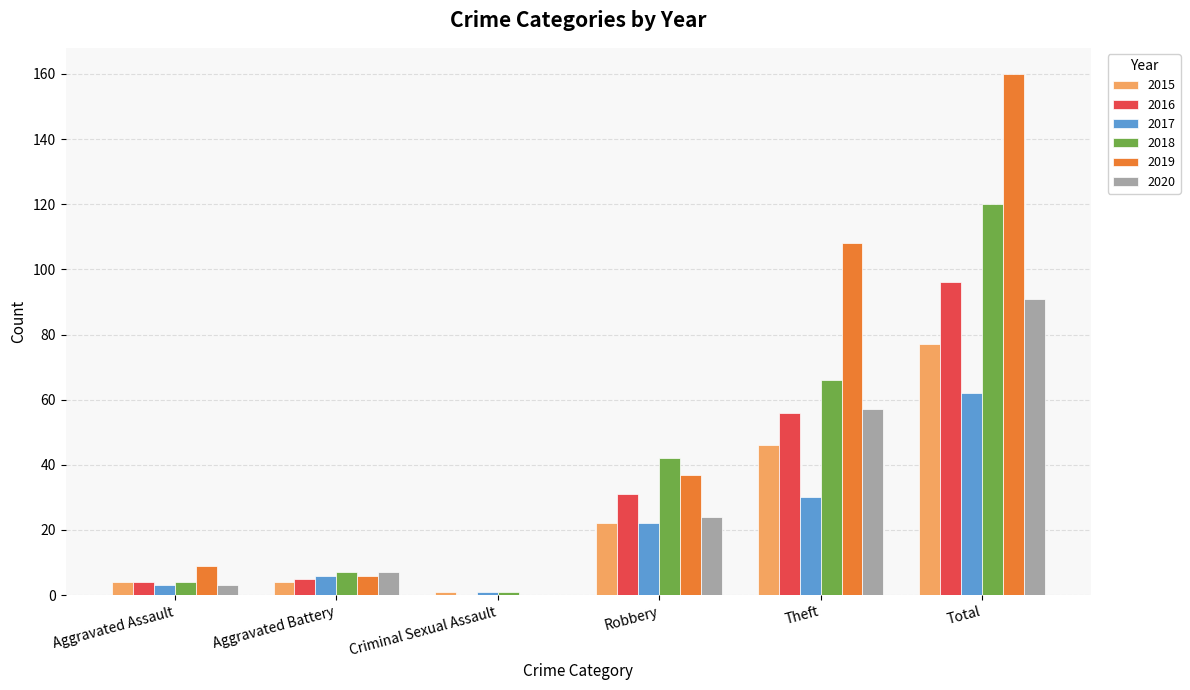

Reading right to left, extract all data points from this chart.

2015: 77	46	22	1	4	4
2016: 96	56	31	0	5	4
2017: 62	30	22	1	6	3
2018: 120	66	42	1	7	4
2019: 160	108	37	0	6	9
2020: 91	57	24	0	7	3